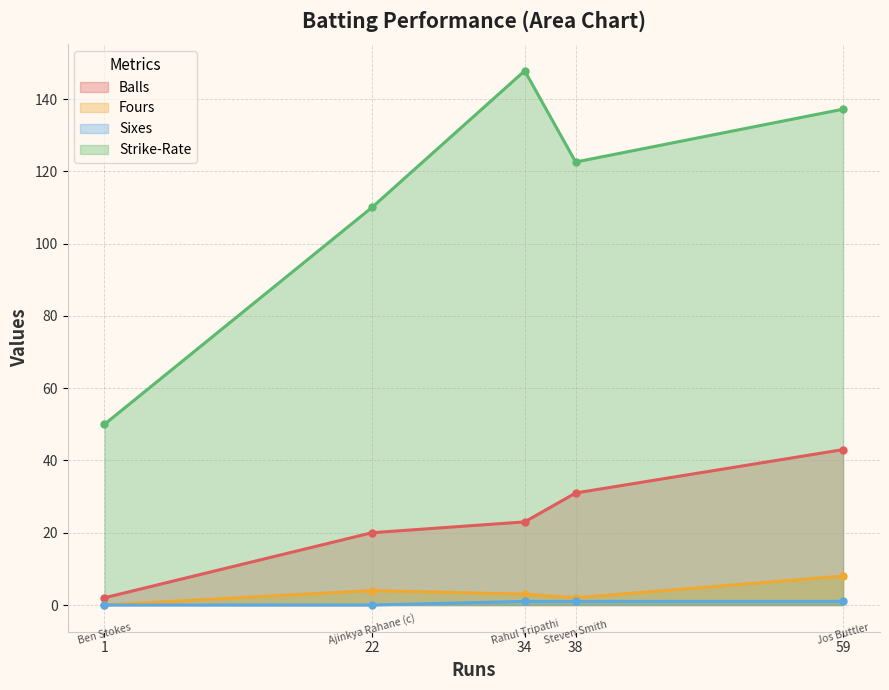

What is the sum of all Sixes values?

3.0